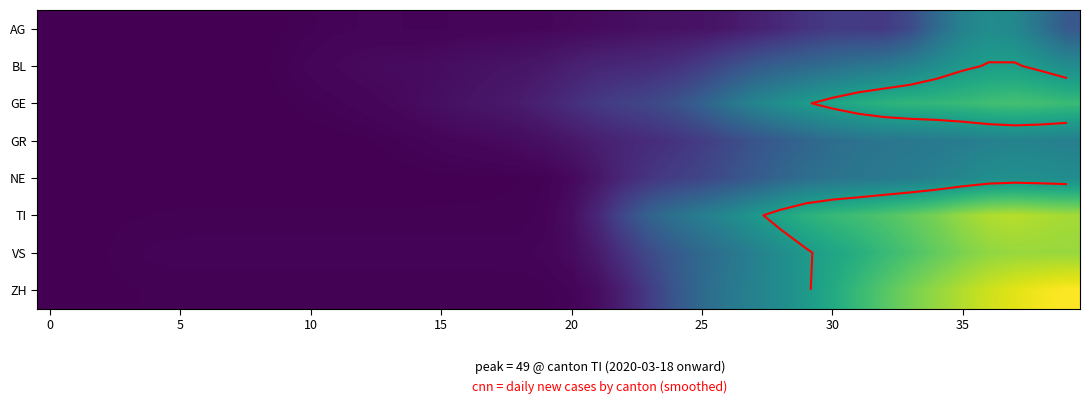

At which category does the chart reach its peak across all series?

39